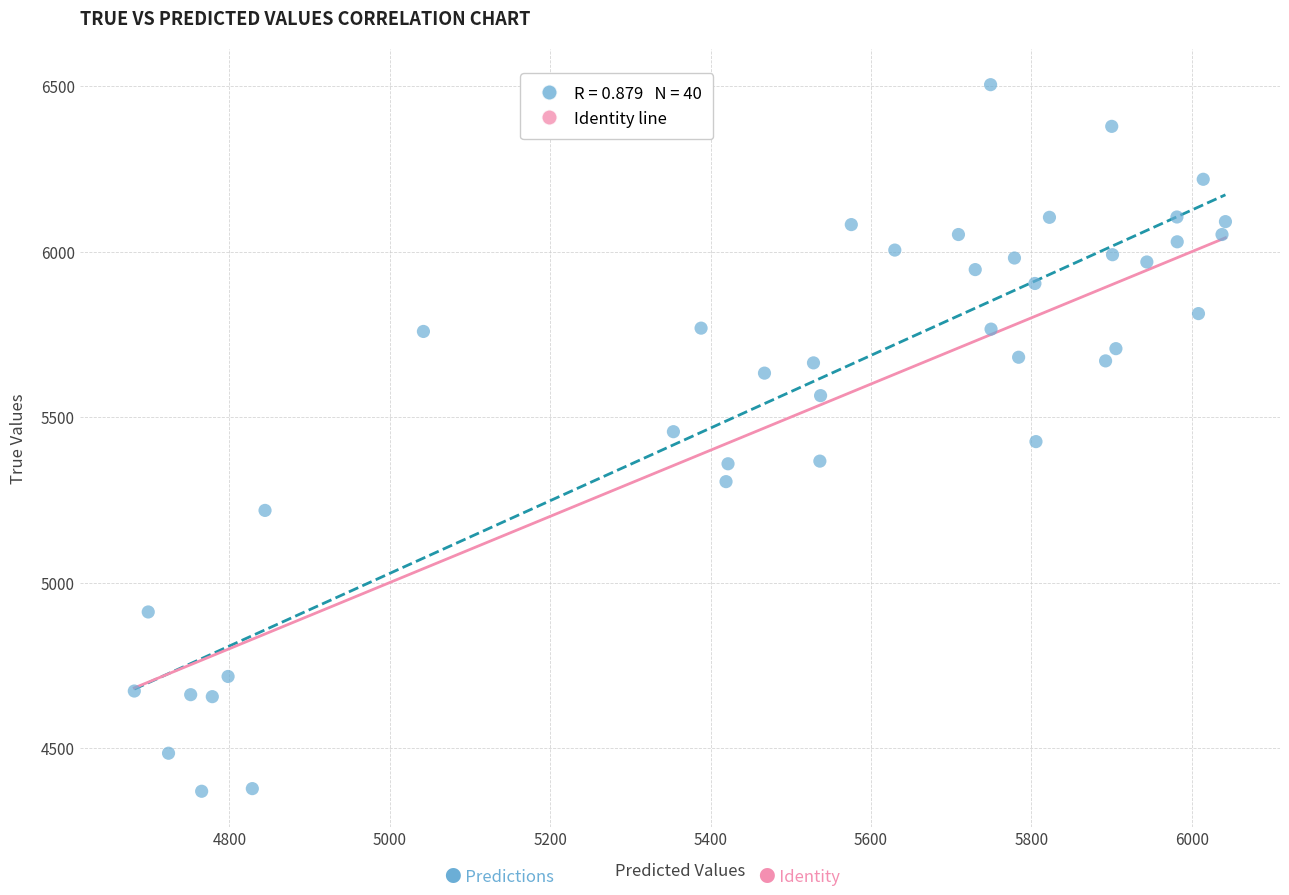

What is the range of Y values (max minus min)?

2136